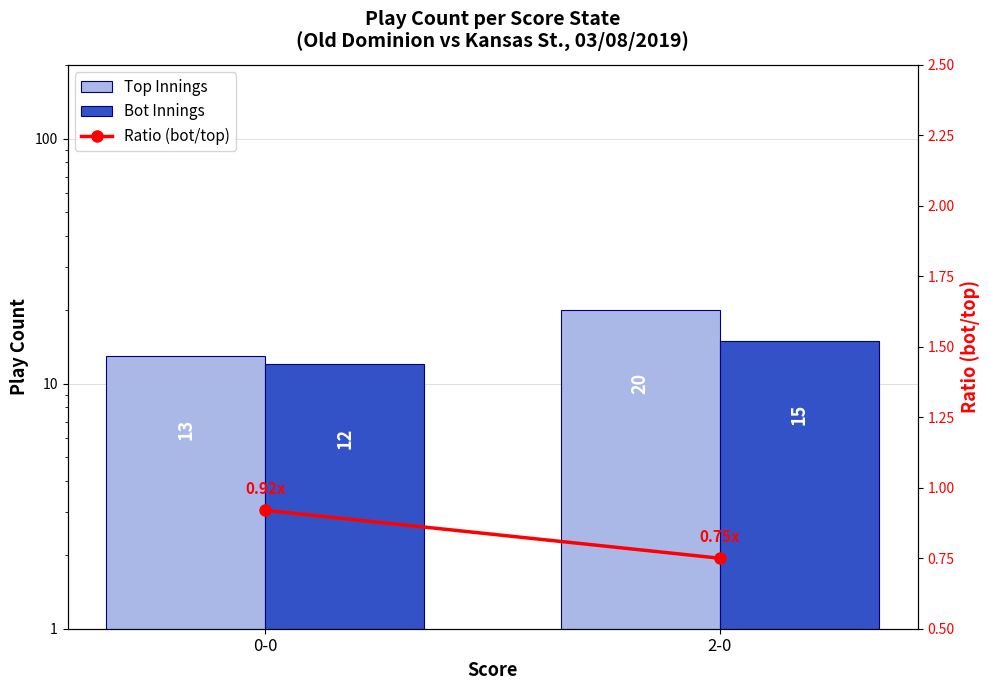

What is the greatest value displayed?

20.0